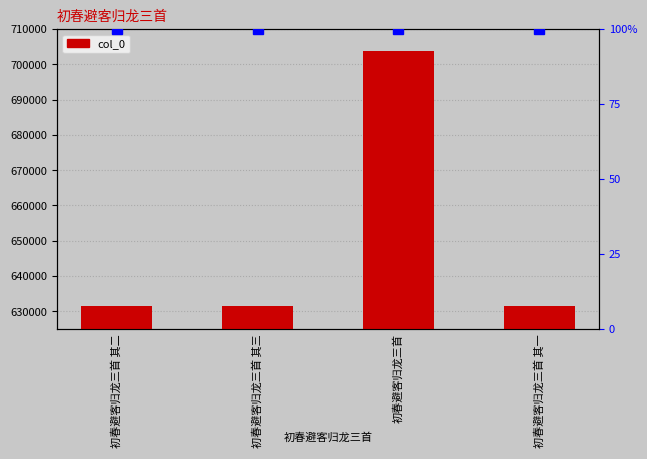

The value at 初春避客归龙三首 is 1107931. True or false?

False